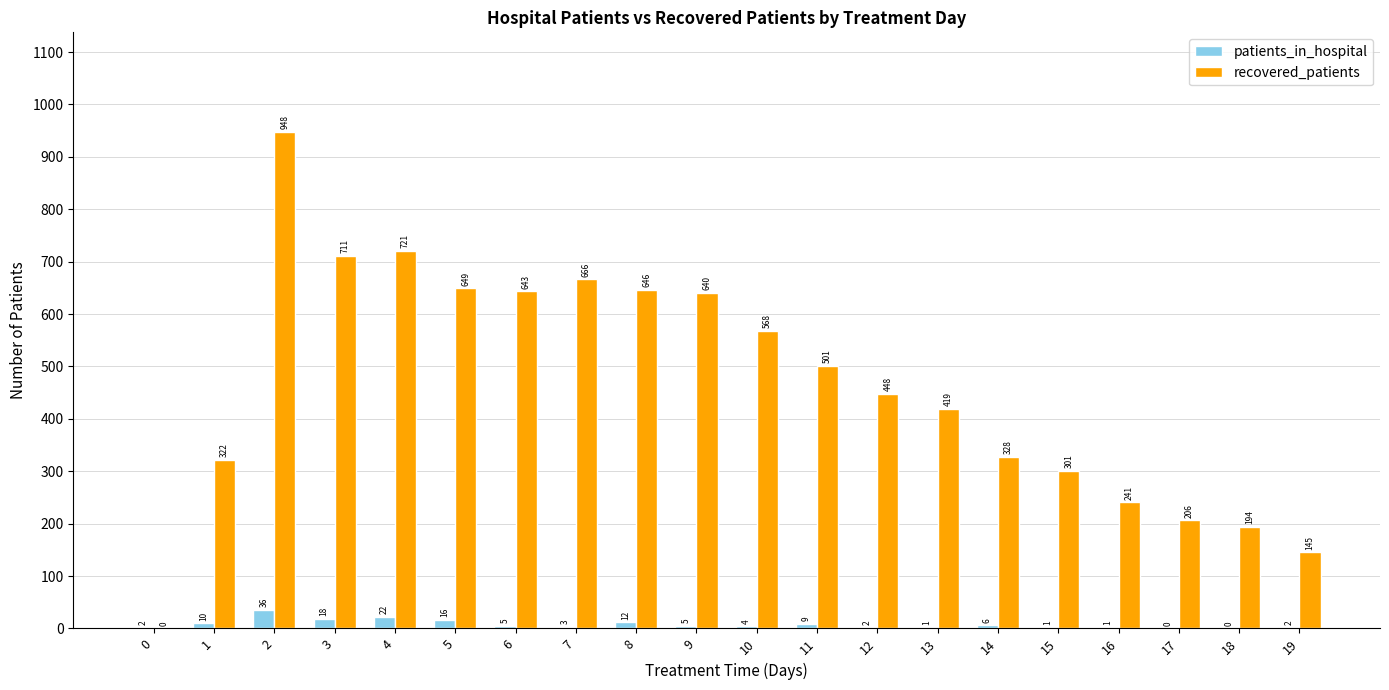

The value of patients_in_hospital at 4 is 22. True or false?

True